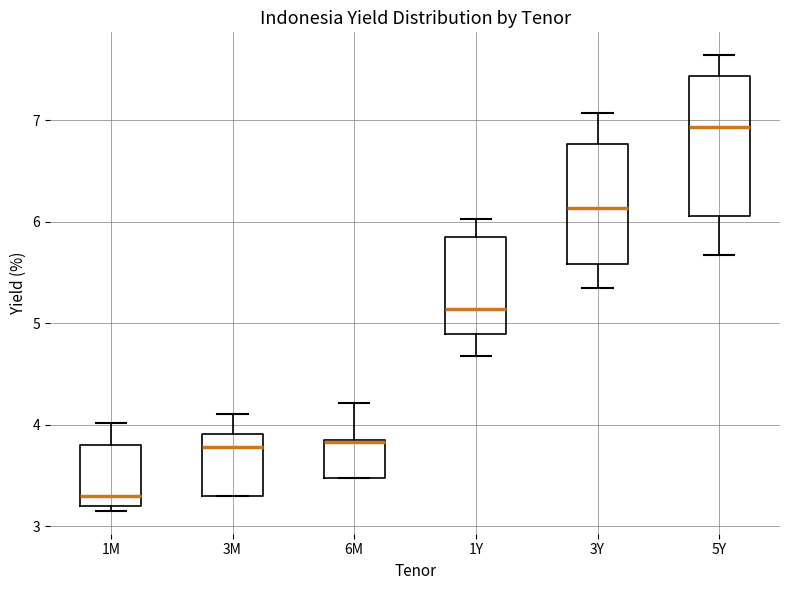

Which box is the tallest, from its lower edge to its upper edge?

5Y